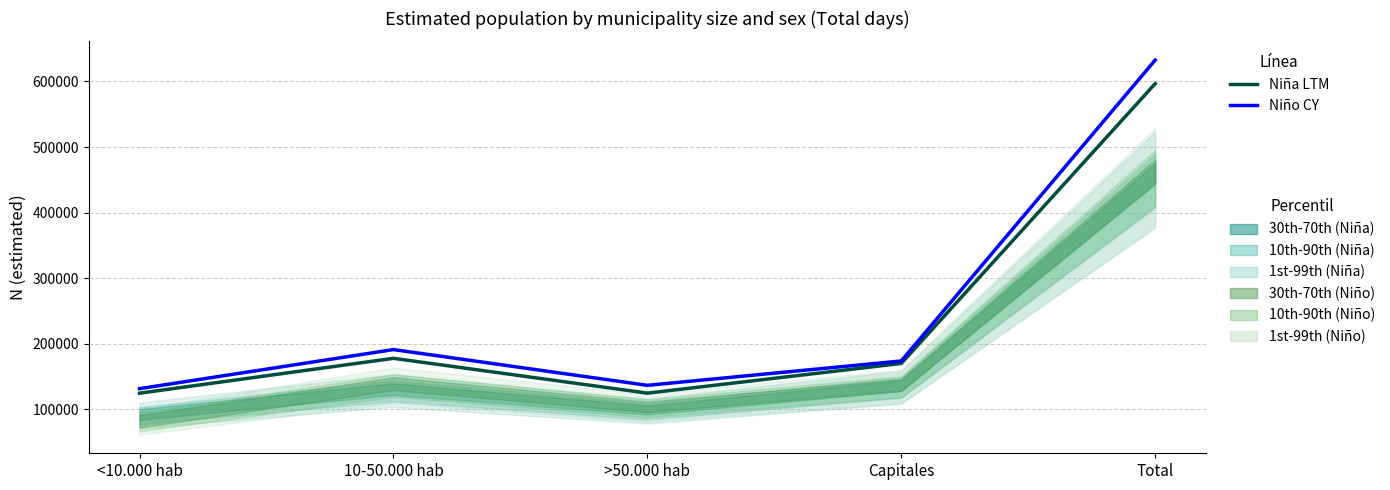

Which has a higher value, <10.000 hab or Capitales?

Capitales